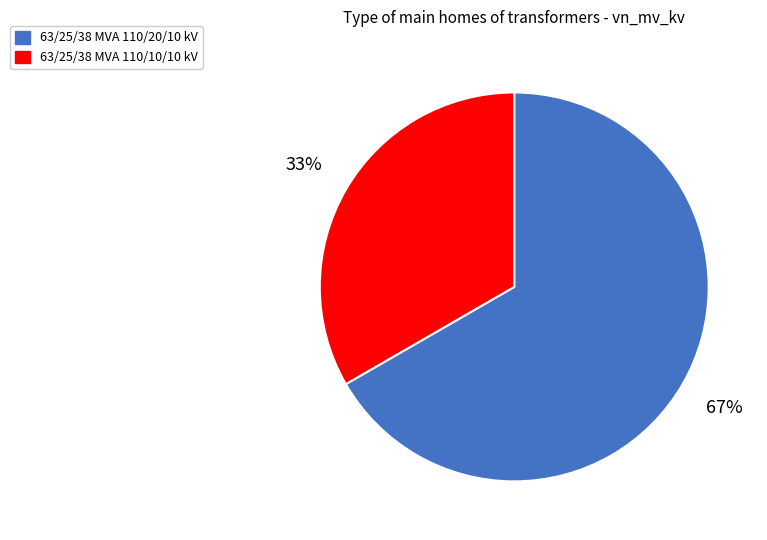

What is the smallest slice in the pie chart?

63/25/38 MVA 110/10/10 kV